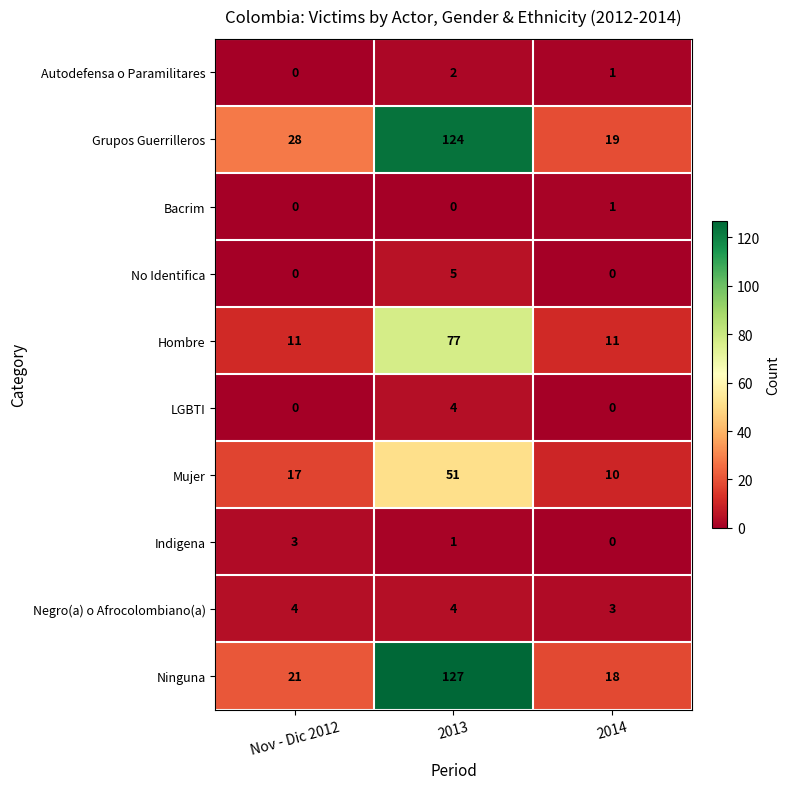

How many data points in Ninguna are less than 21?

1